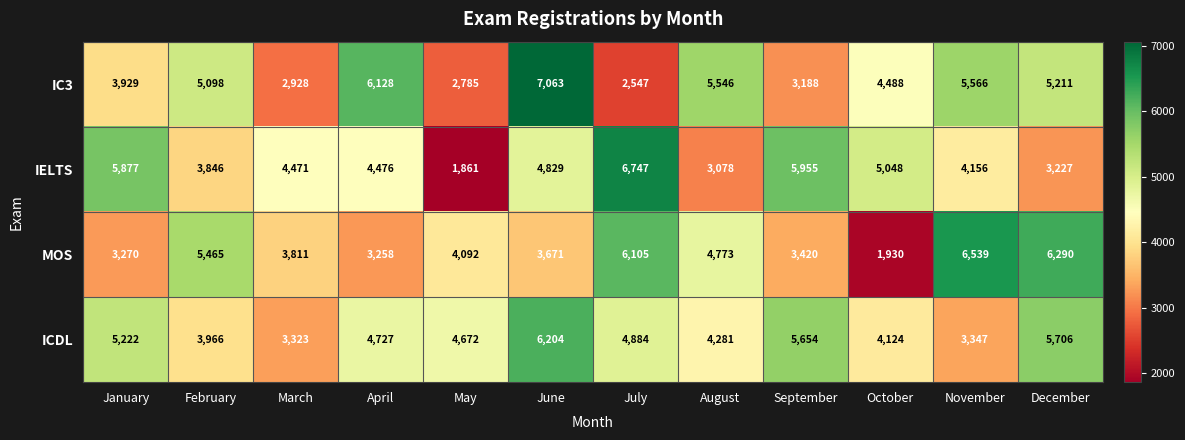

List the series in order of their overall mean, highest first.

ICDL, IC3, IELTS, MOS